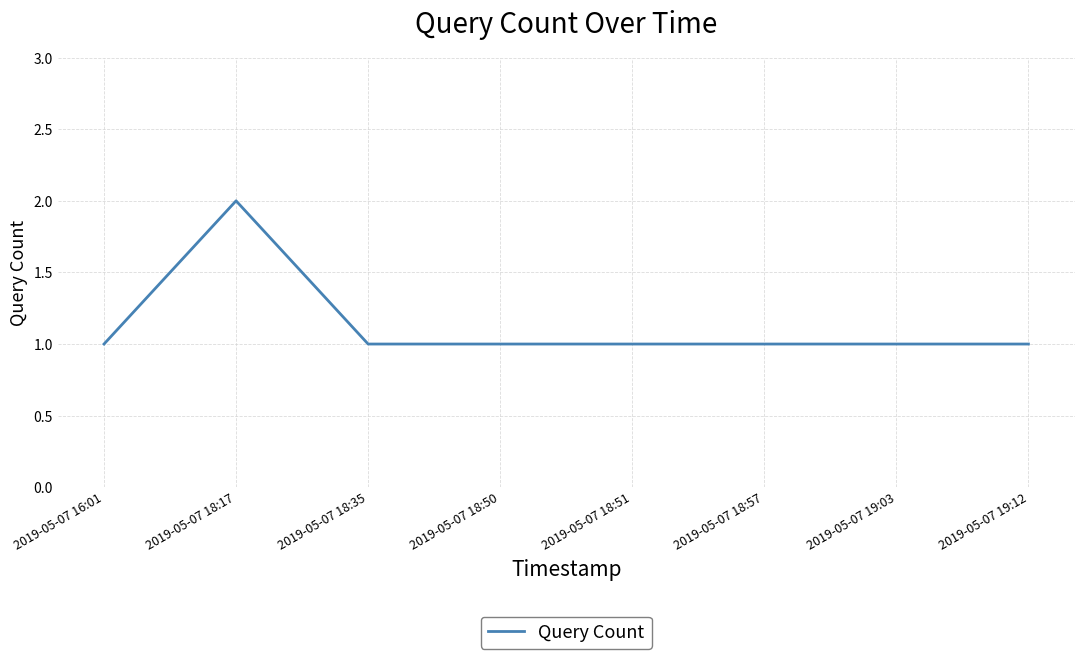

Which category has the highest value across all series?

2019-05-07 18:17